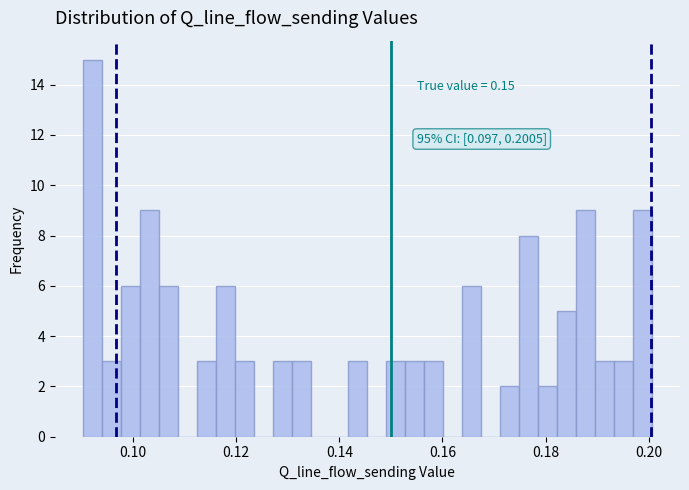

Read against the x-axis, roughly where is the centre of the tallest bar?

0.092